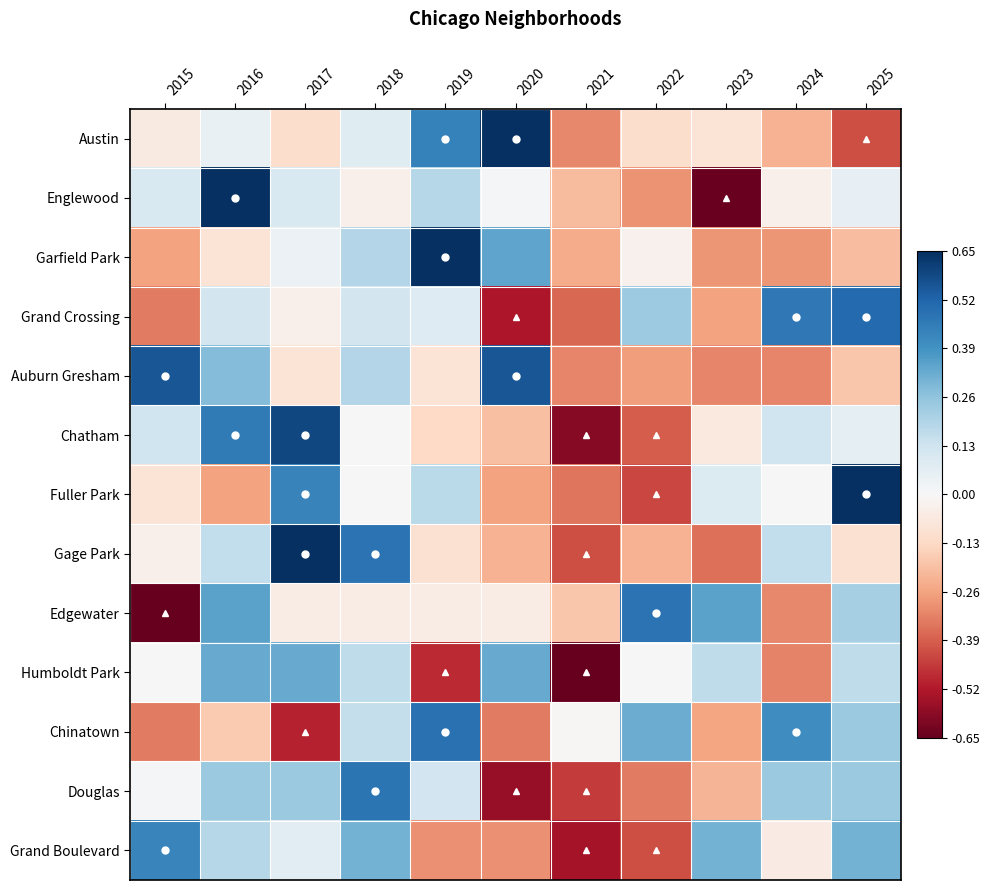

How many data points does each series have?

11